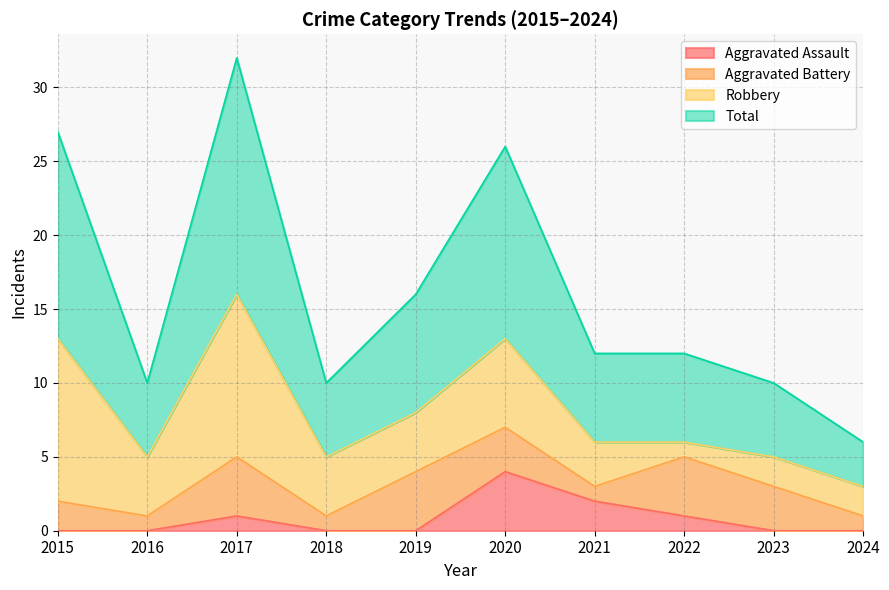

True or false: Total has a value of 32 at 2017.

True